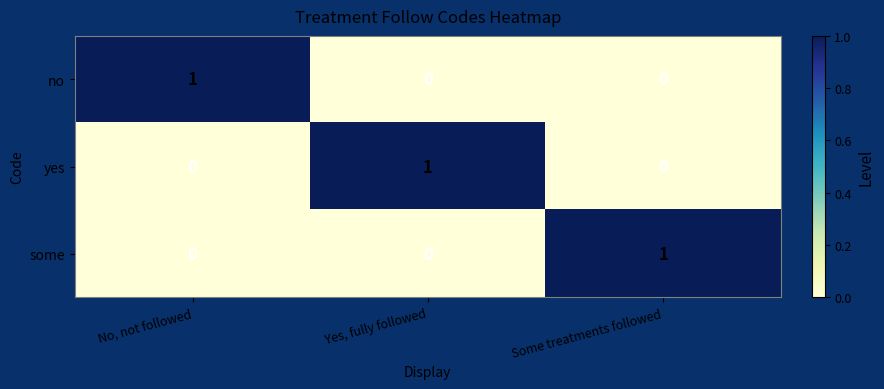

The no series shows 0 at Yes, fully followed. True or false?

True